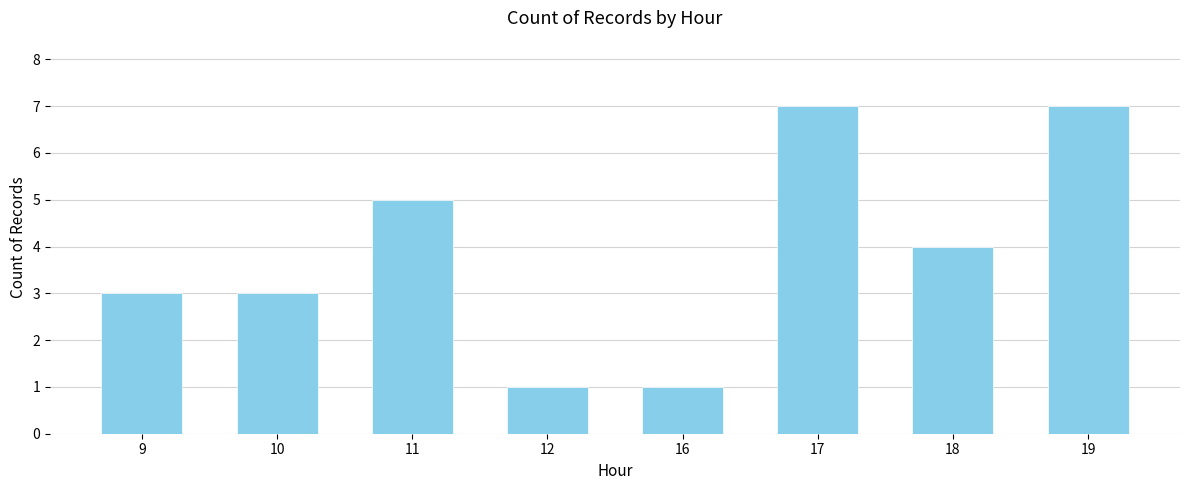

What is the maximum value shown in the chart?

7